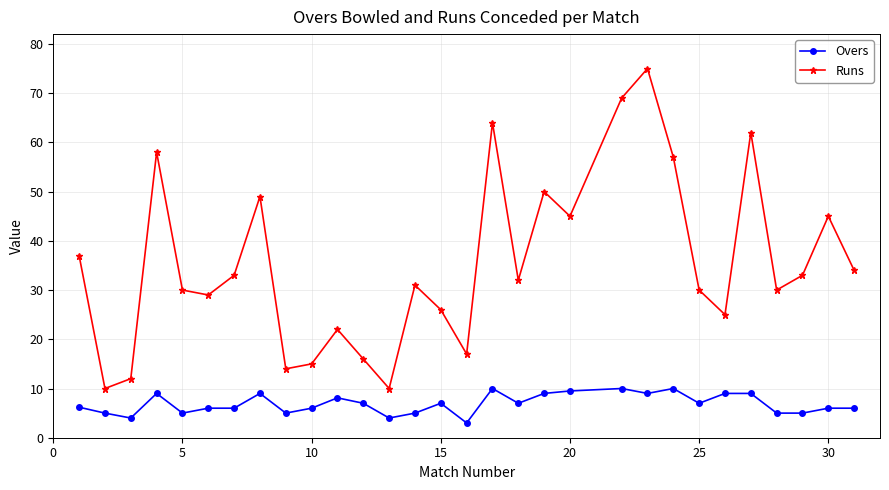

Which series has the widest spread of values?

Runs